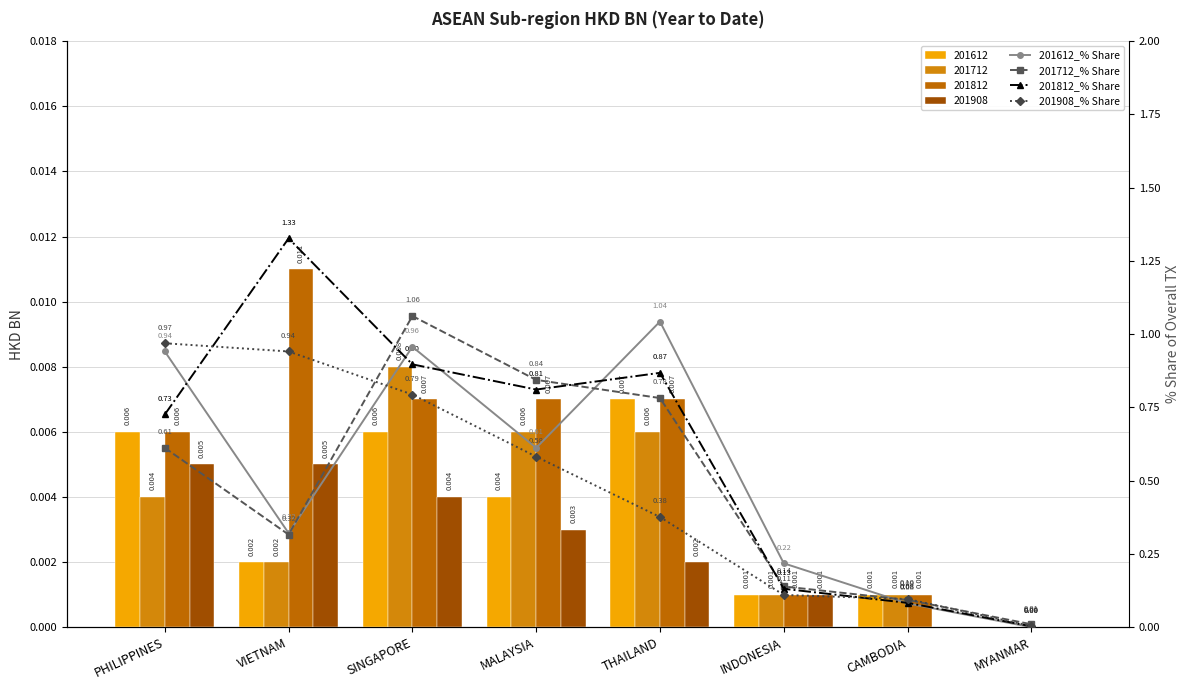

What is the sum of all 201908_% Share values?

3.9